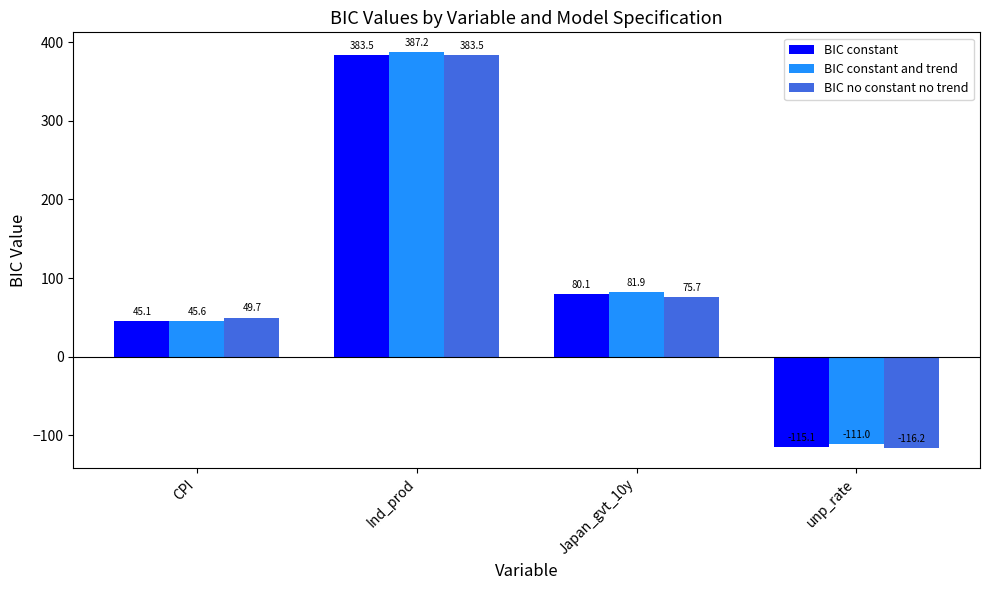

Is it true that BIC no constant no trend equals 123.2 at Japan_gvt_10y?

False